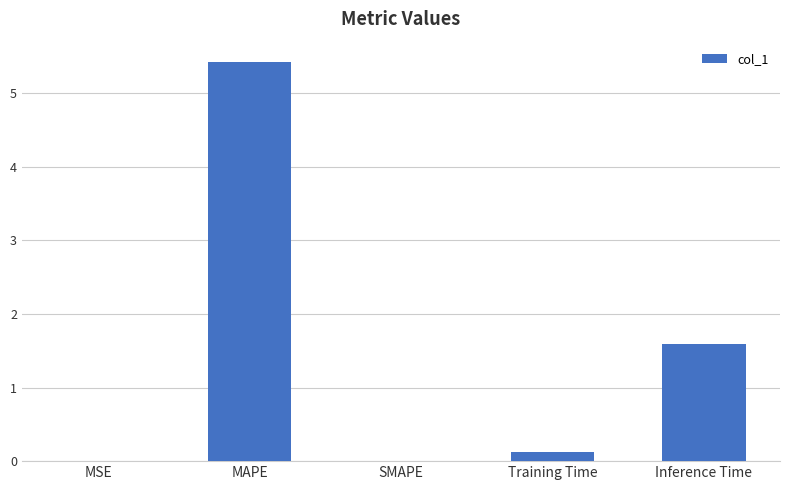

What is the sum of the values at Training Time and SMAPE?

0.1